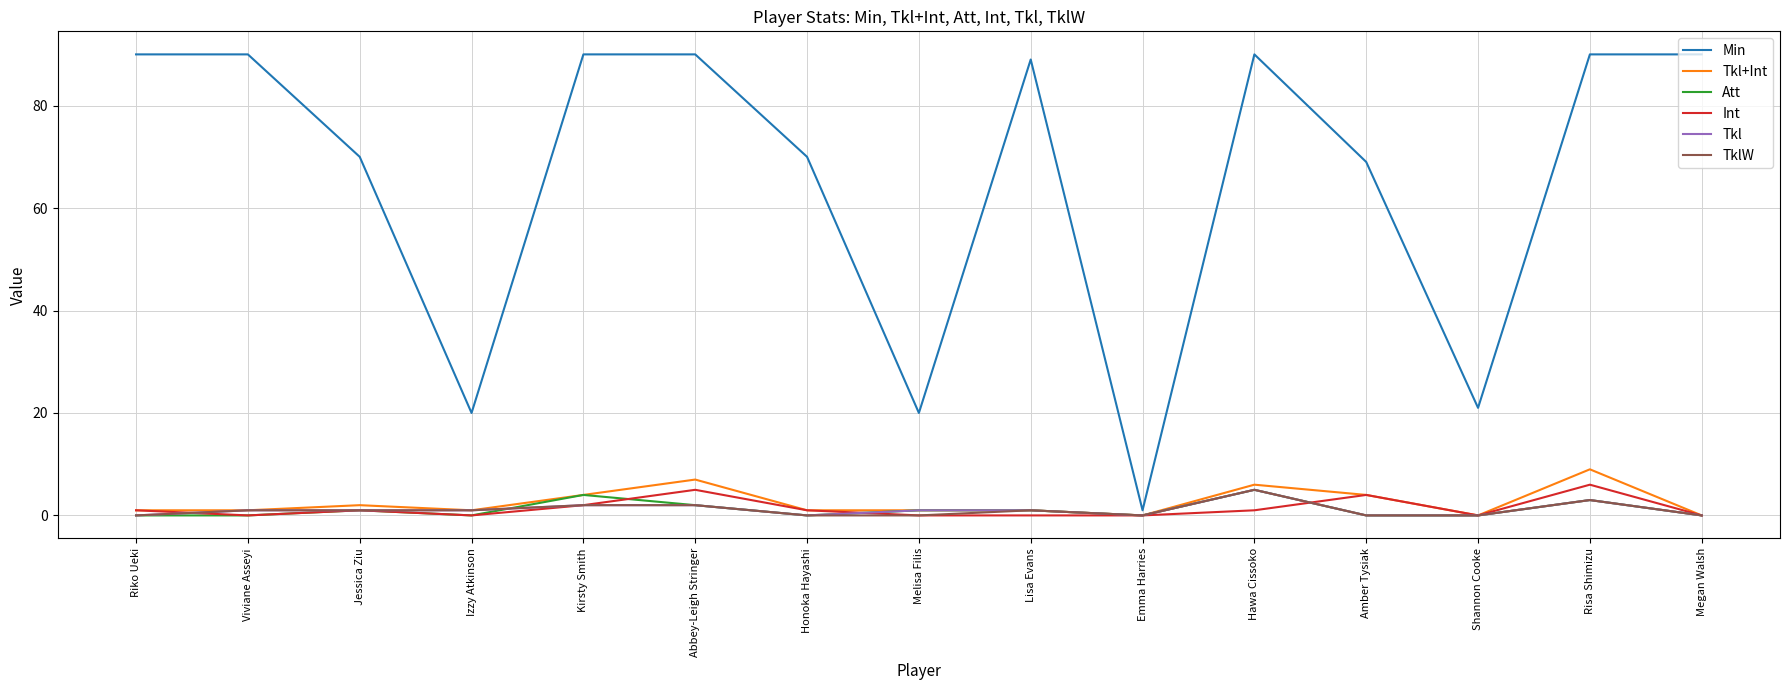

What value does the Att series have at Risa Shimizu?

3